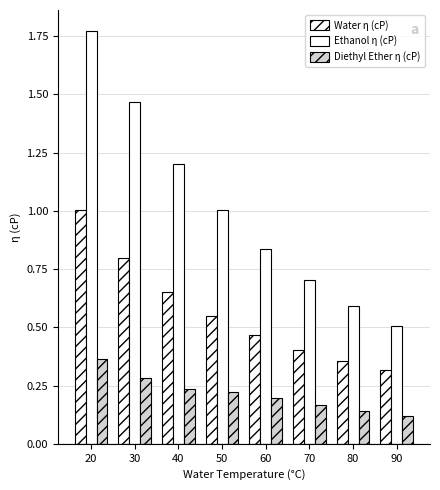

What is the value of the Ethanol η (cP) bar at the 2nd from the left?

1.5